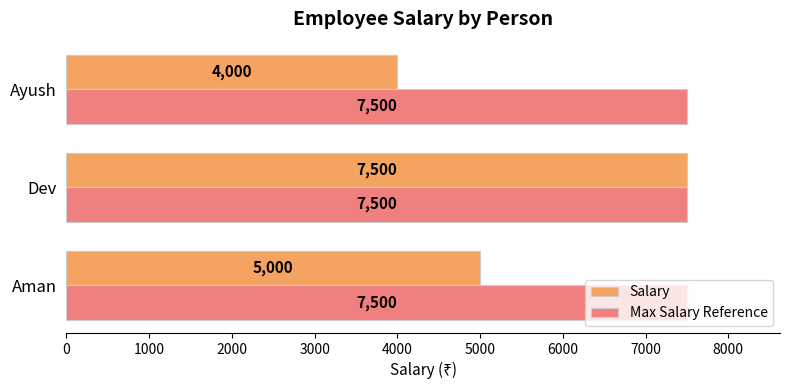

What is the average value of the Salary series?

5500